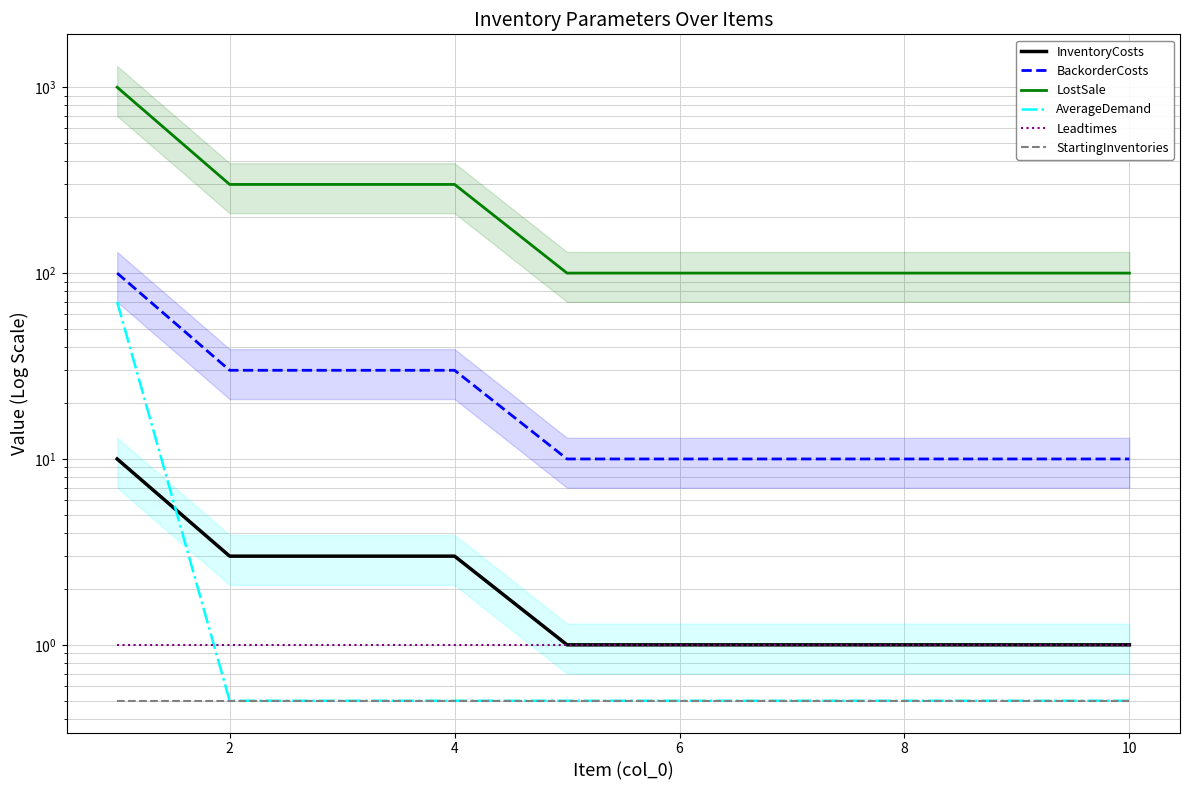

What is the highest value of the StartingInventories series?

0.5